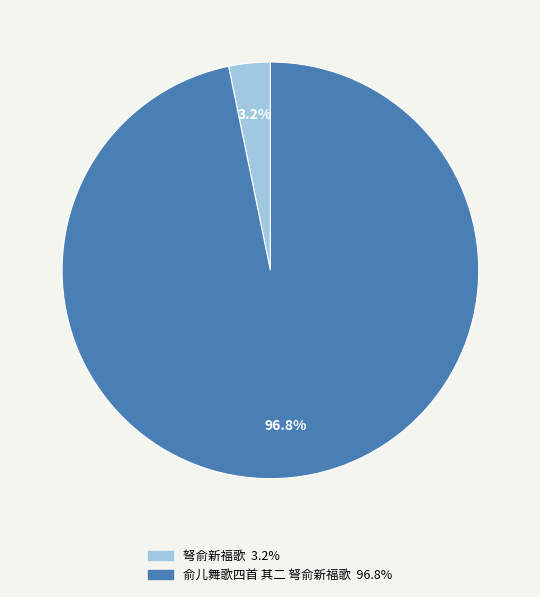

To the nearest percent, what is the combined percentage of 俞儿舞歌四首 其二 弩俞新福歌 and 弩俞新福歌?

100%